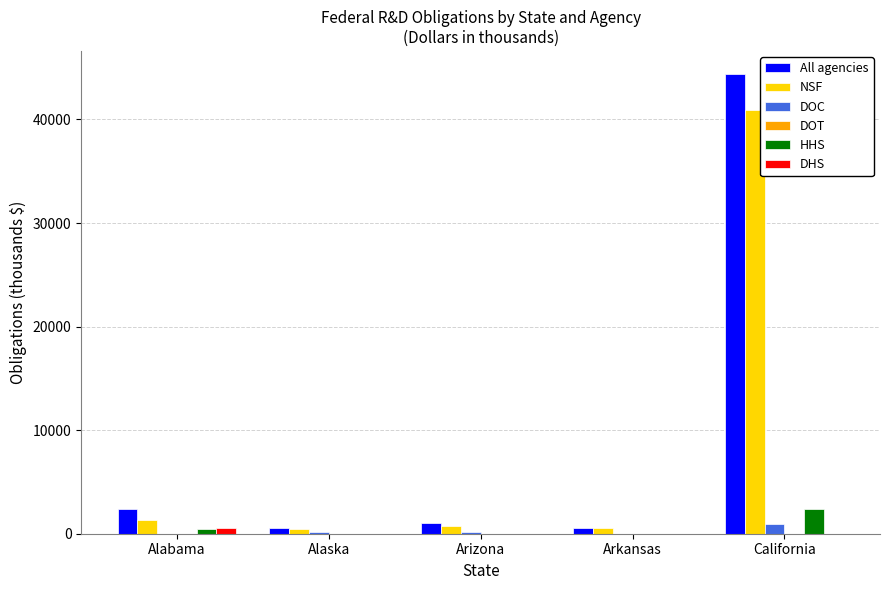

What is the approximate value of NSF at Alaska?

427.8